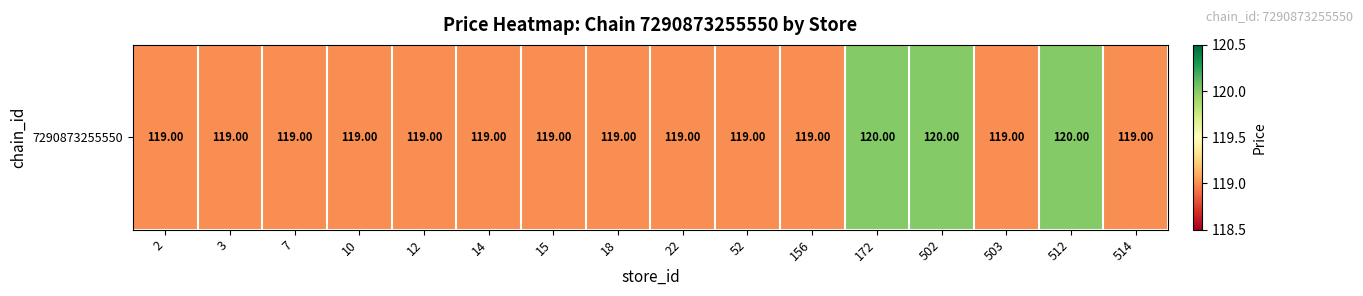

Read the value at 52.

119